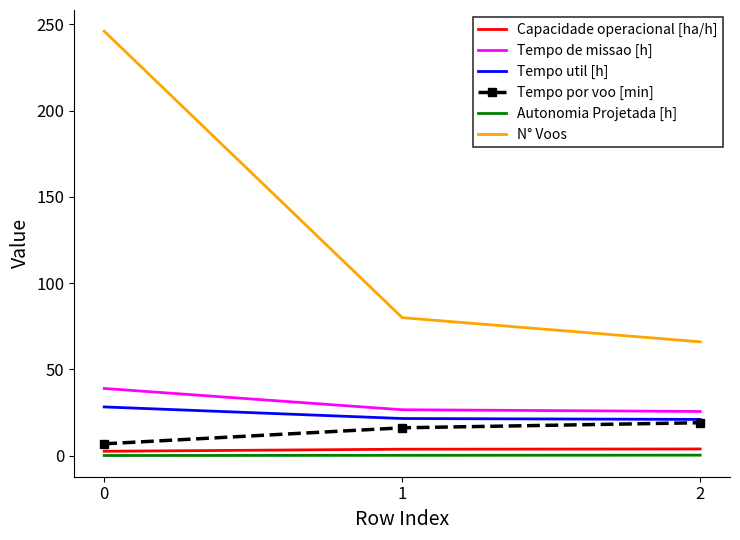

At how many categories does at least one series exceed 224?

1